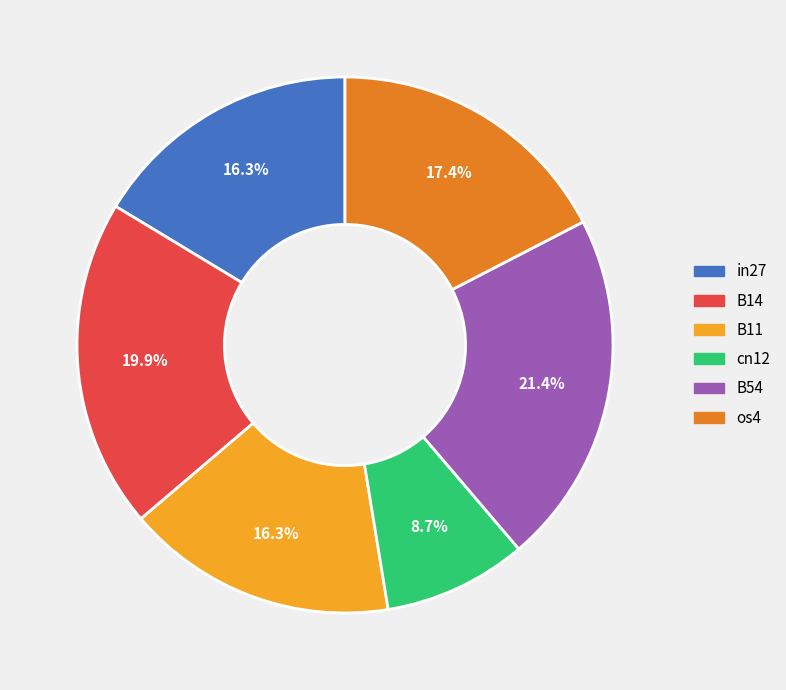

To the nearest percent, what is the difference between the largest and smallest slice percentages?

13%